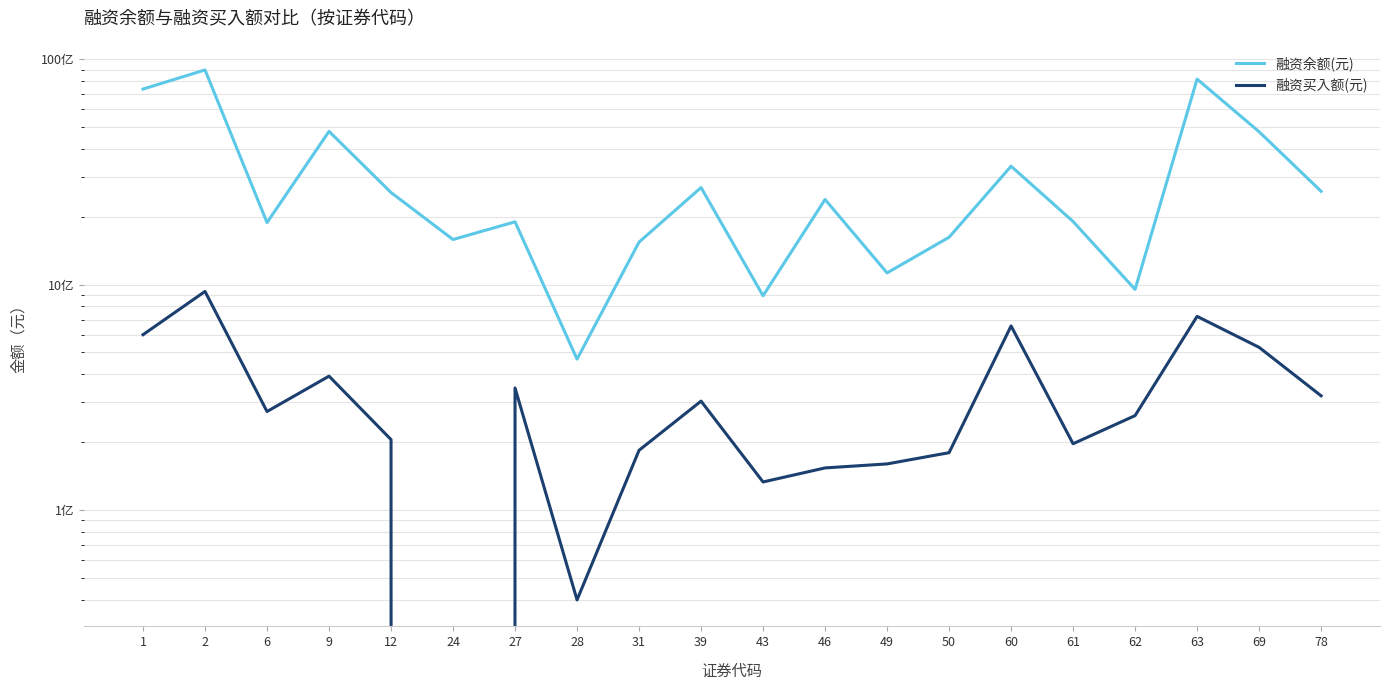

Read the 融资买入额(元) value at 61, to the nearest 10.

196649860